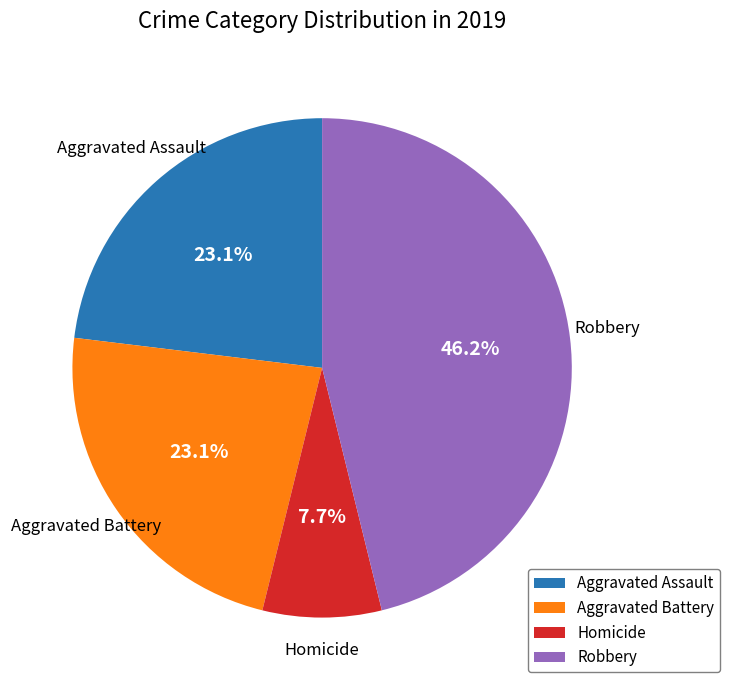

Which has a higher value, Homicide or Robbery?

Robbery